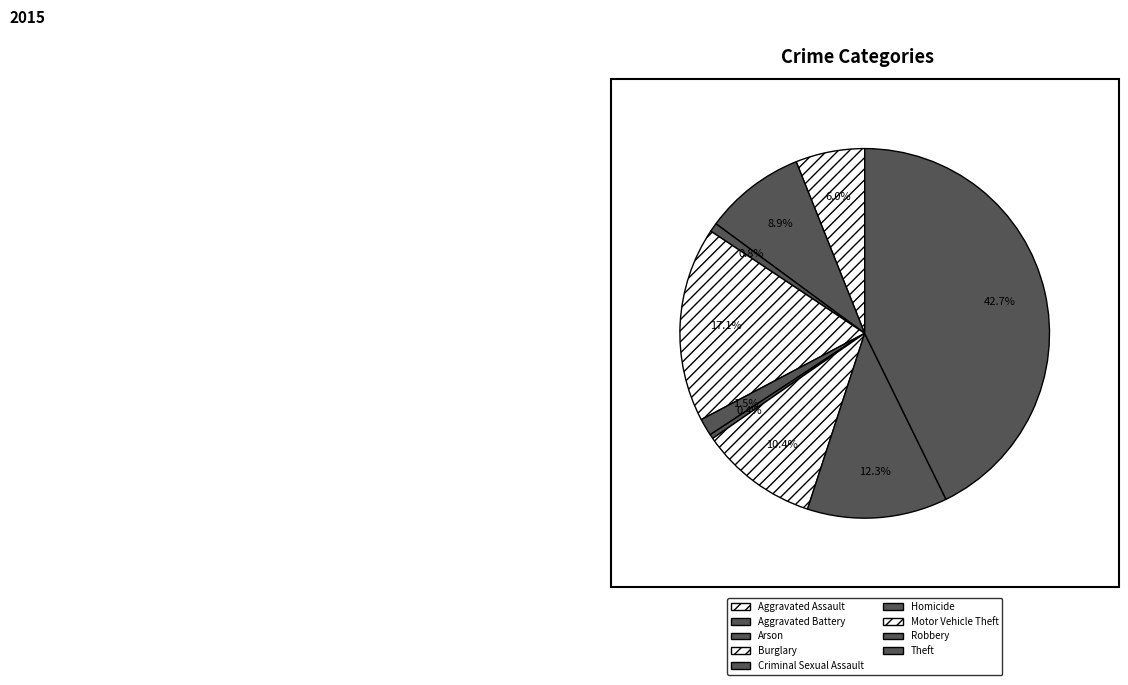

What is the smallest slice in the pie chart?

Homicide